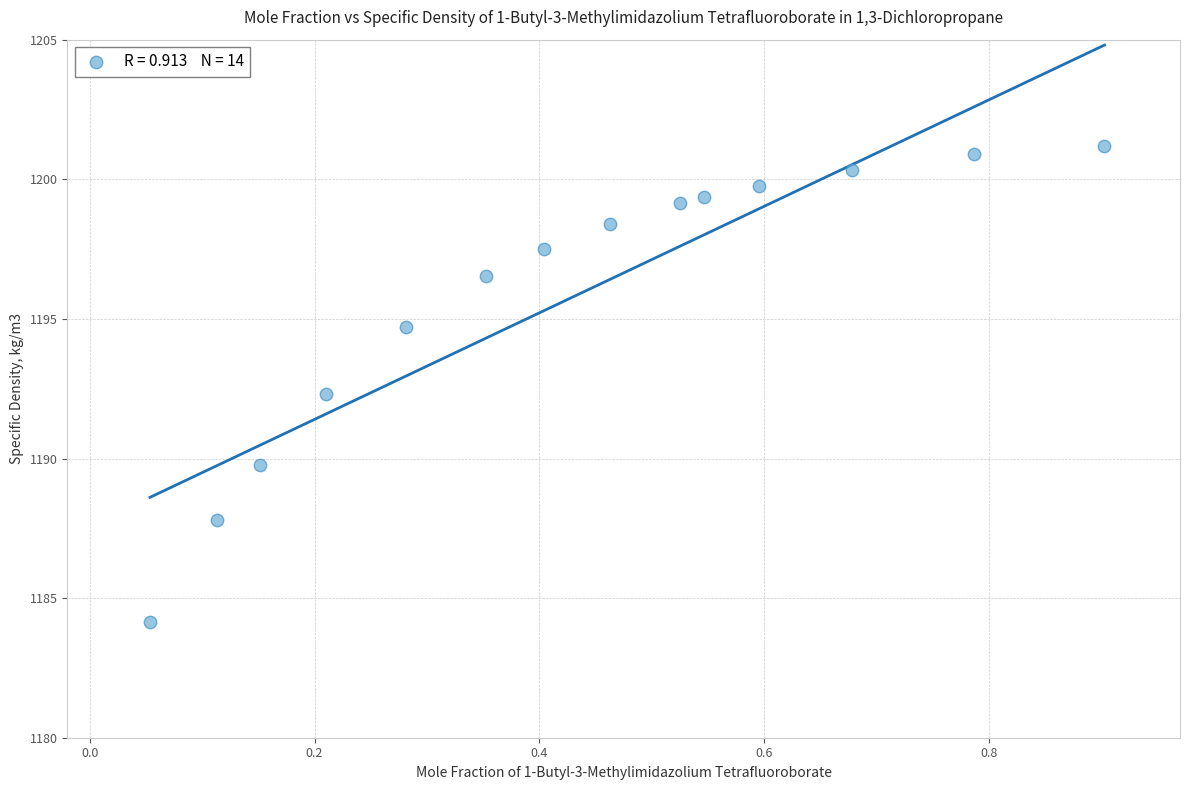

What is the range of Y values (max minus min)?

17.1